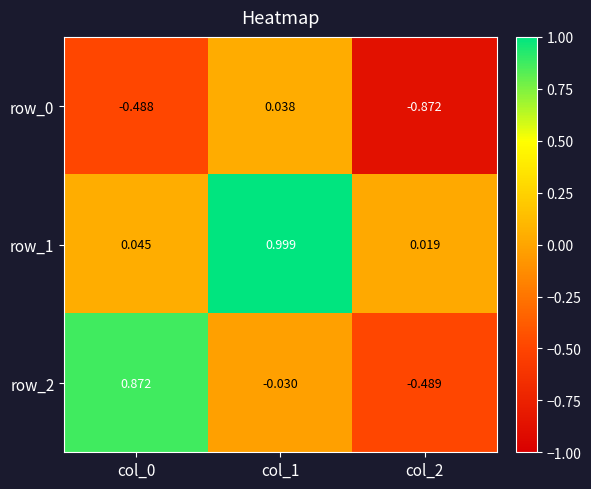

Is the value of row_0 at col_0 greater than the value of row_2 at col_2?

Yes